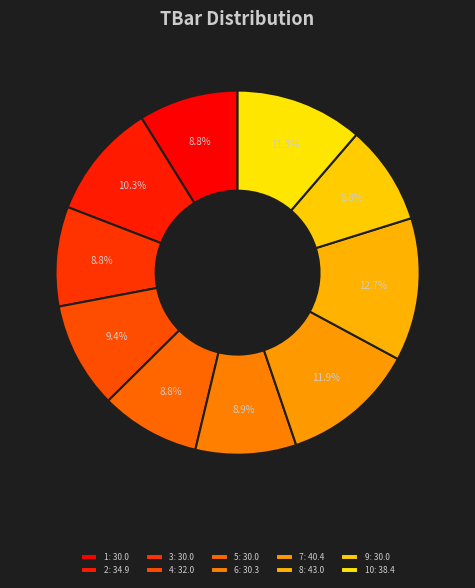

Which slice is the smallest?

1